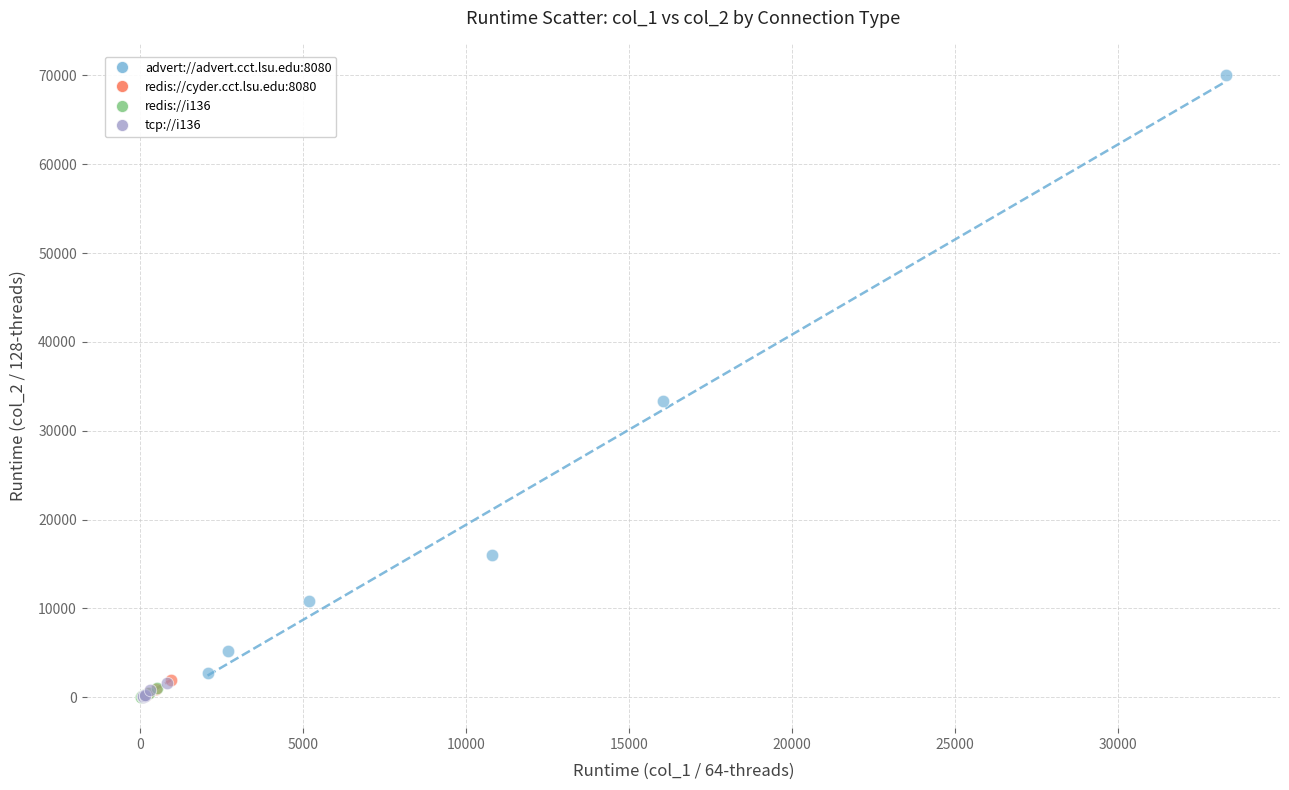

Which series reaches the maximum Y coordinate?

advert://advert.cct.lsu.edu:8080